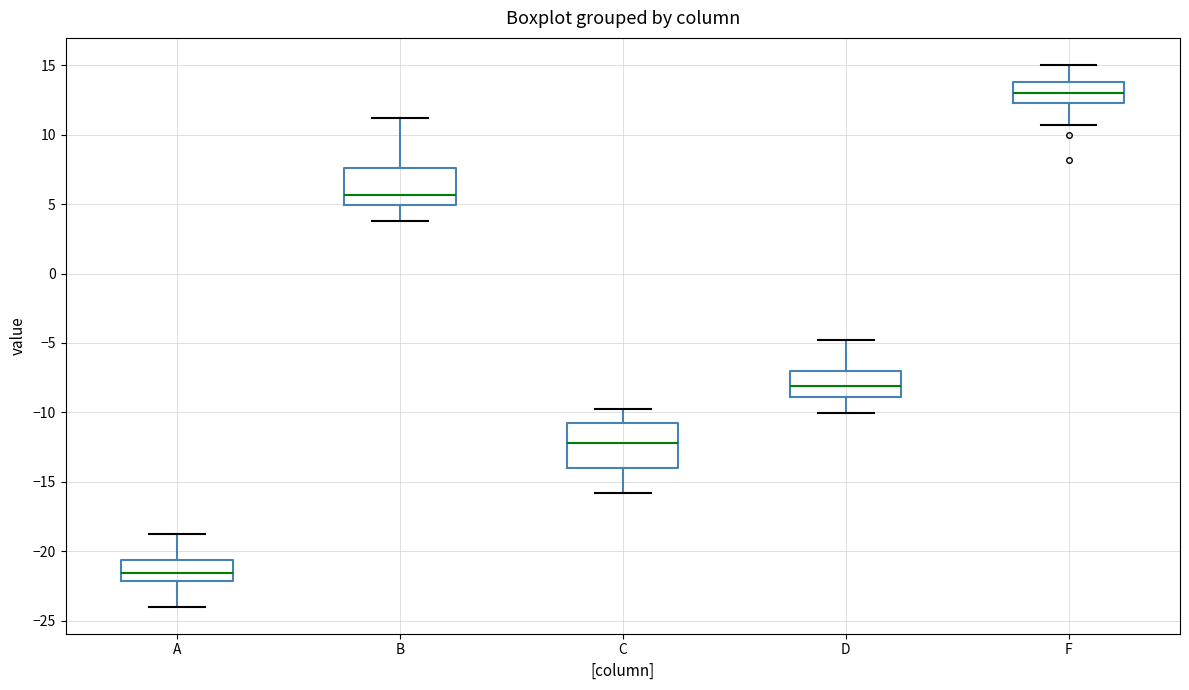

Which box has the lowest median line?

A